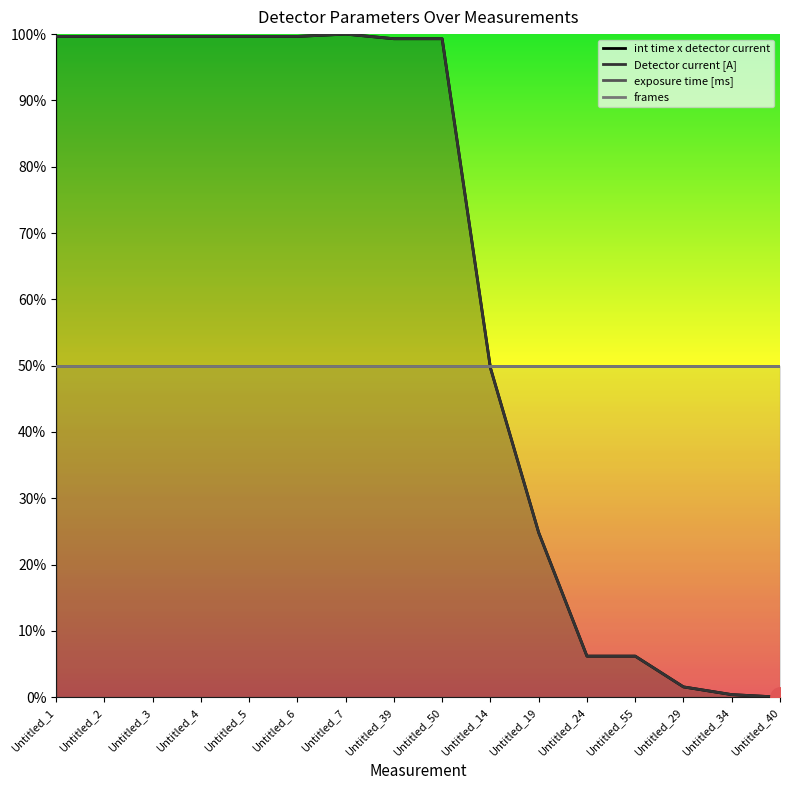

Reading left to right, transcribe all the data shown in this chart.

int time x detector current: 1.0	1.0	1.0	1.0	1.0	1.0	1.0	1.0	1.0	0.5	0.2	0.1	0.1	0.0	0.0	0.0
Detector current [A]: 1.0	1.0	1.0	1.0	1.0	1.0	1.0	1.0	1.0	0.5	0.2	0.1	0.1	0.0	0.0	0.0
exposure time [ms]: 0.5	0.5	0.5	0.5	0.5	0.5	0.5	0.5	0.5	0.5	0.5	0.5	0.5	0.5	0.5	0.5
frames: 0.5	0.5	0.5	0.5	0.5	0.5	0.5	0.5	0.5	0.5	0.5	0.5	0.5	0.5	0.5	0.5